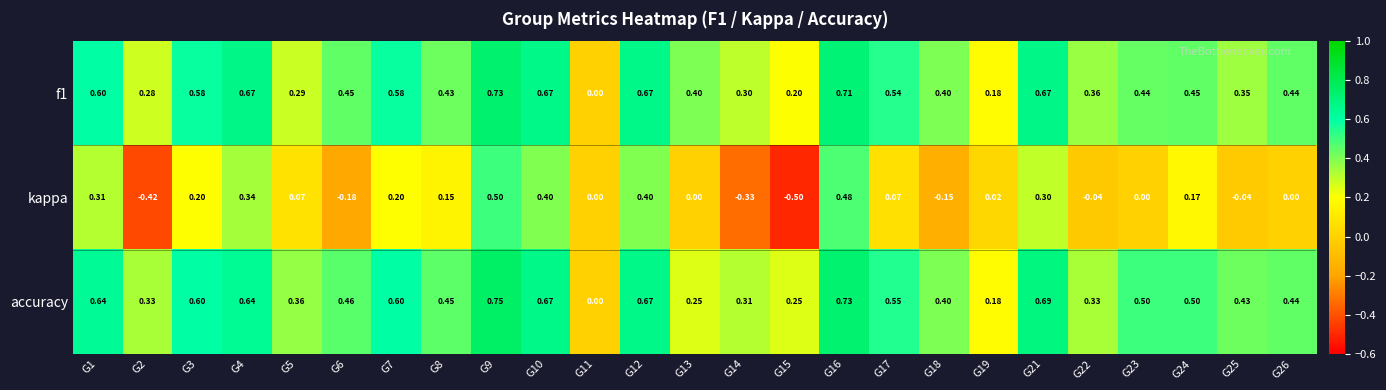

Which series has the largest range (max minus min)?

kappa